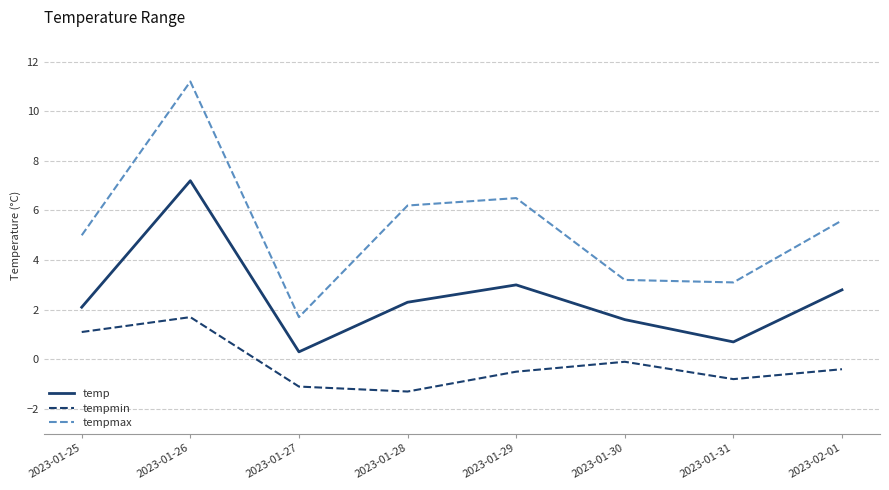

How many lines are shown in the chart?

3